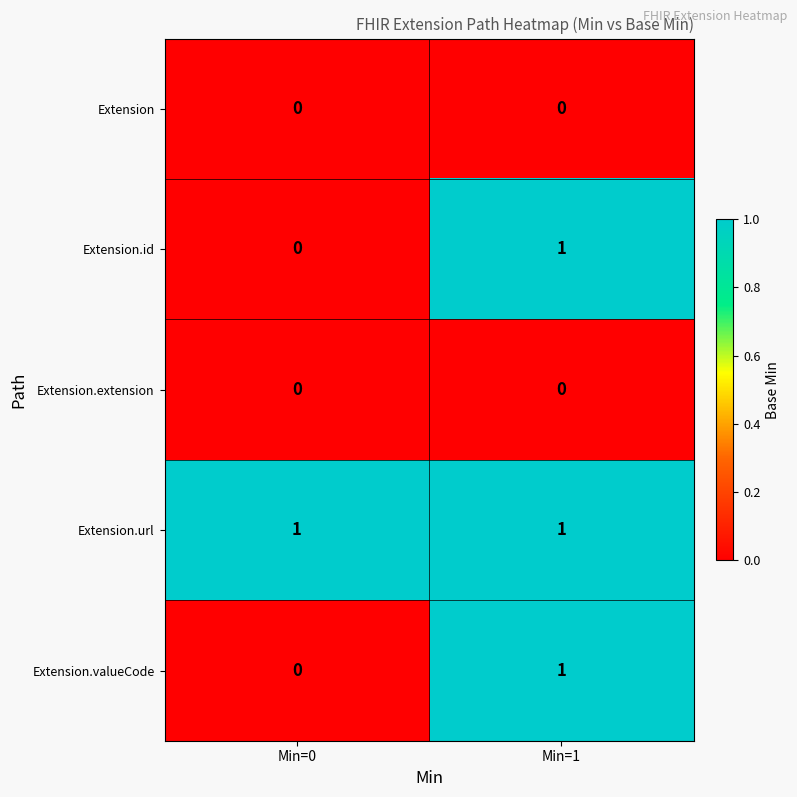

Is it true that Extension.valueCode equals 0 at Min=0?

True